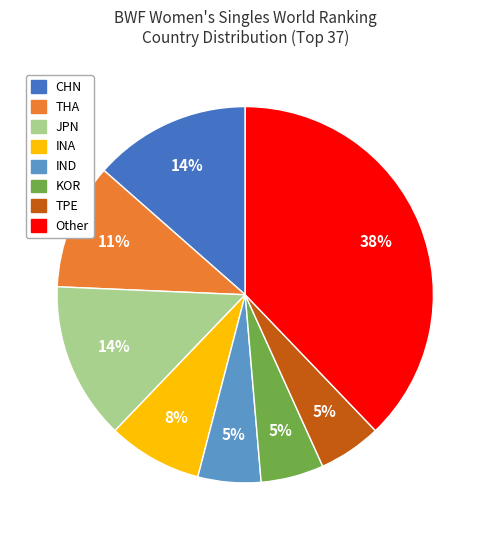

Count the number of slices in the pie.

8